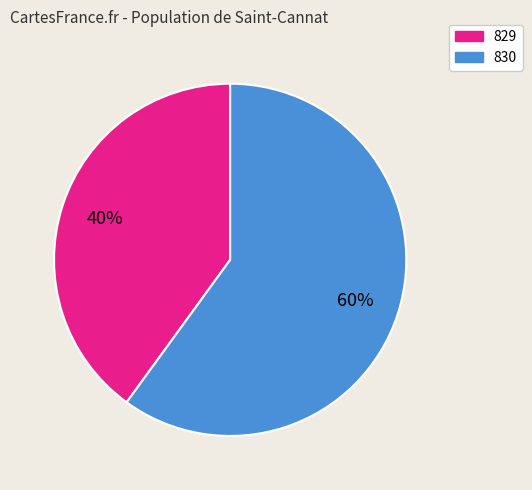

How many slices are in this pie chart?

2